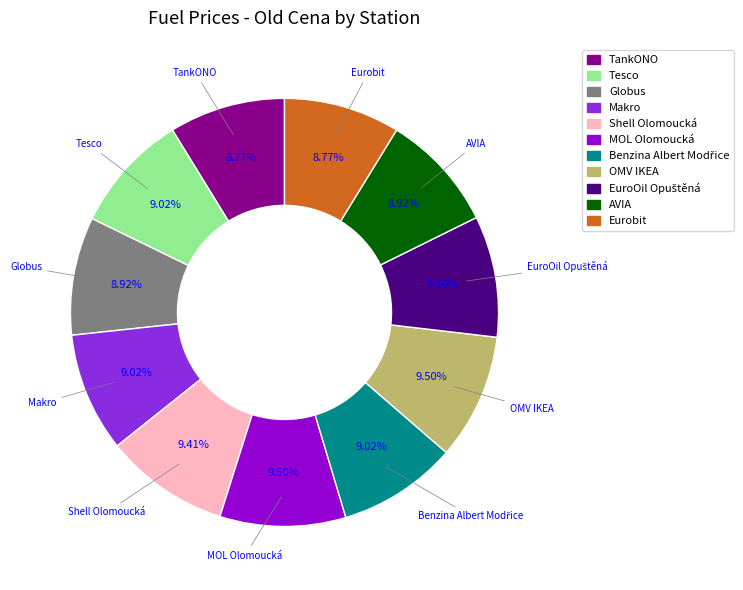

The Makro slice represents 4% of the pie. True or false?

False